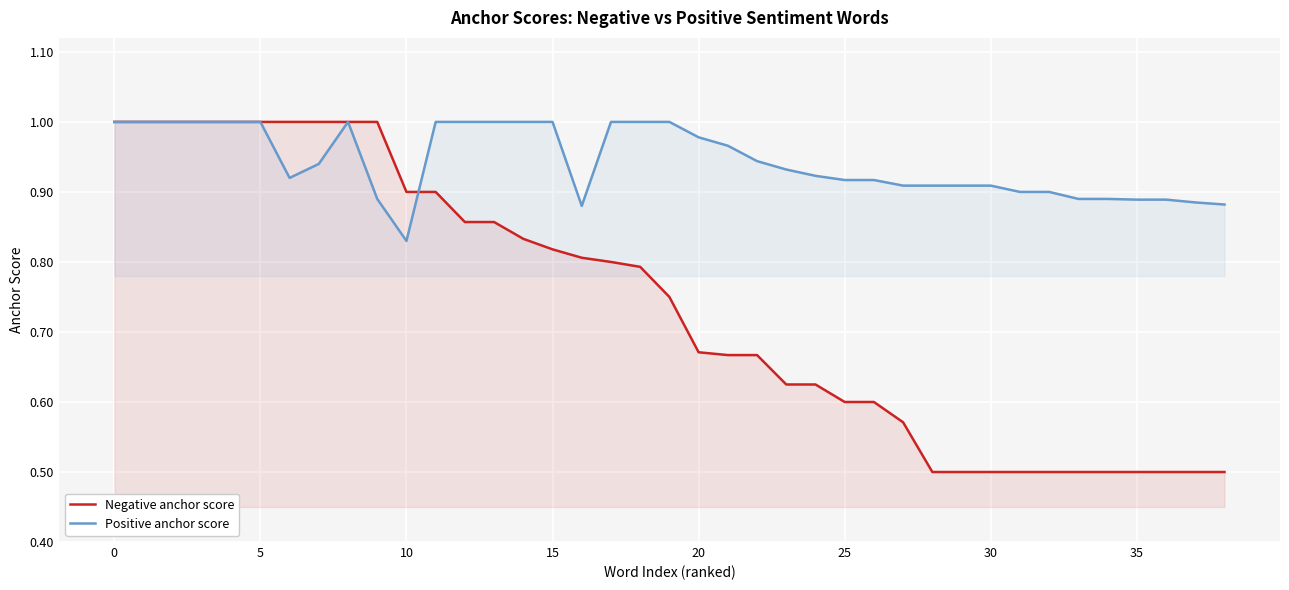

Rank the series by their average value, from lowest to highest.

Negative anchor score, Positive anchor score